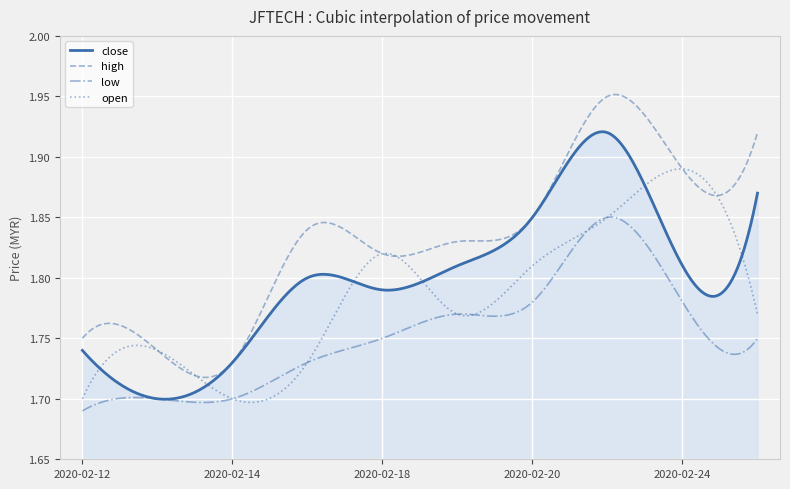

Rank the series by their average value, from highest to lowest.

high, close, open, low